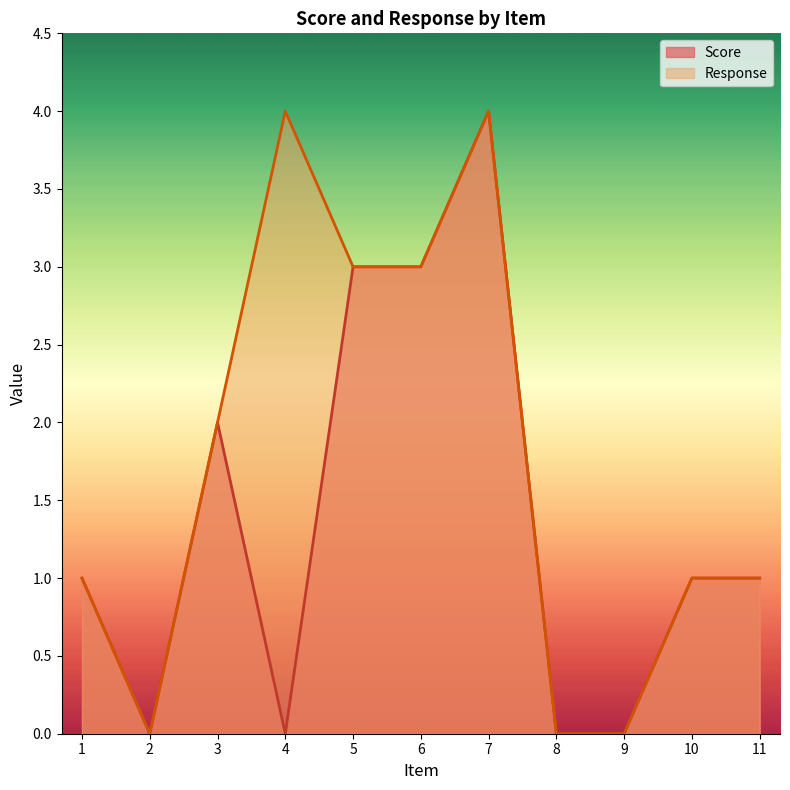

How many positive values does the Response series have?

8